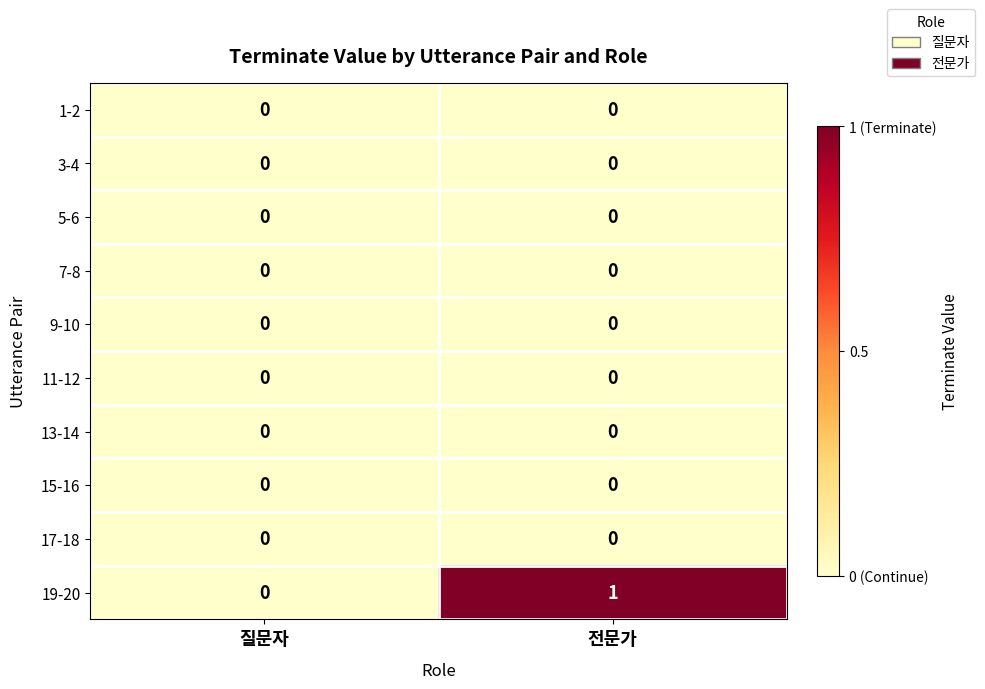

At which category does the chart reach its peak across all series?

전문가